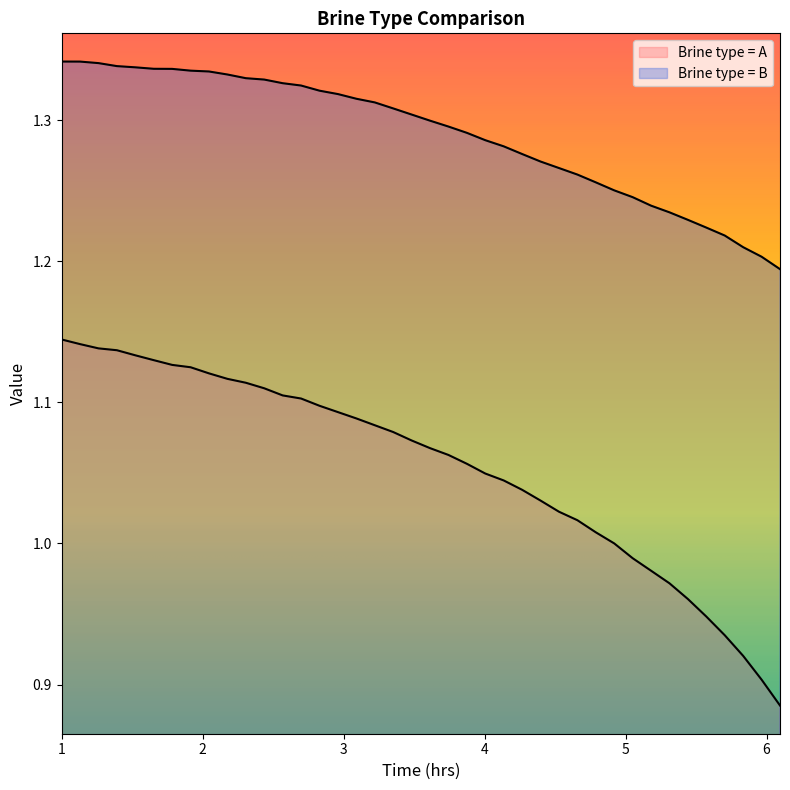

Reading left to right, extract all data points from this chart.

Brine type = A: 1.1	1.1	1.1	1.1	1.1	1.1	1.1	1.1	1.1	1.1	1.1	1.1	1.1	1.1	1.1	1.1	1.1	1.1	1.1	1.1	1.1	1.1	1.1	1.0	1.0	1.0	1.0	1.0	1.0	1.0	1.0	1.0	1.0	1.0	1.0	0.9	0.9	0.9	0.9	0.9
Brine type = B: 1.3	1.3	1.3	1.3	1.3	1.3	1.3	1.3	1.3	1.3	1.3	1.3	1.3	1.3	1.3	1.3	1.3	1.3	1.3	1.3	1.3	1.3	1.3	1.3	1.3	1.3	1.3	1.3	1.3	1.3	1.3	1.2	1.2	1.2	1.2	1.2	1.2	1.2	1.2	1.2